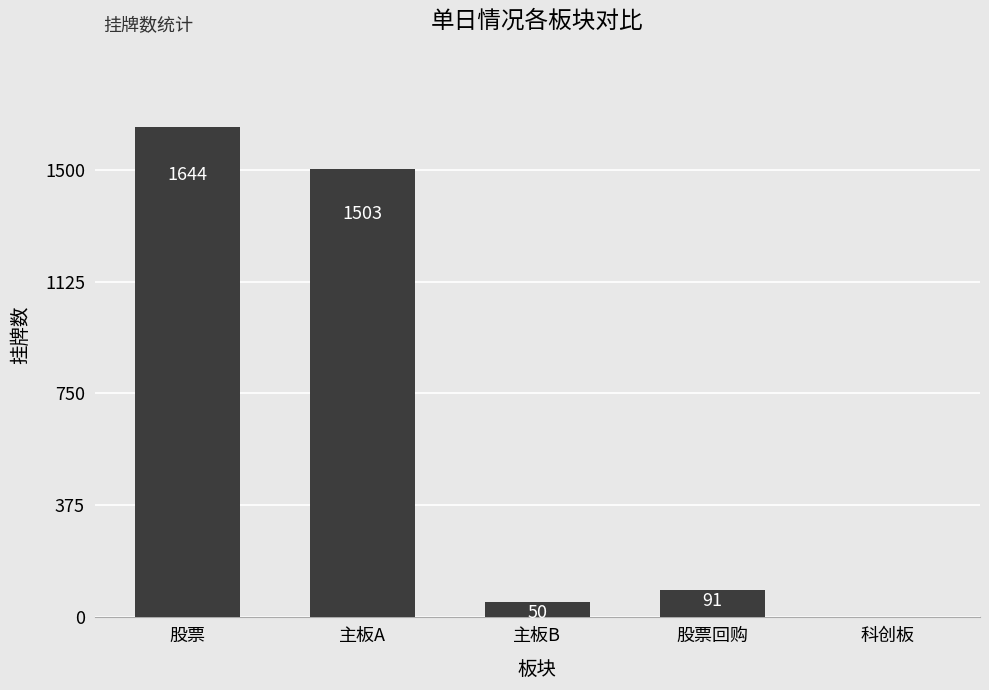

What is the difference between the values at 科创板 and 主板A?

1503